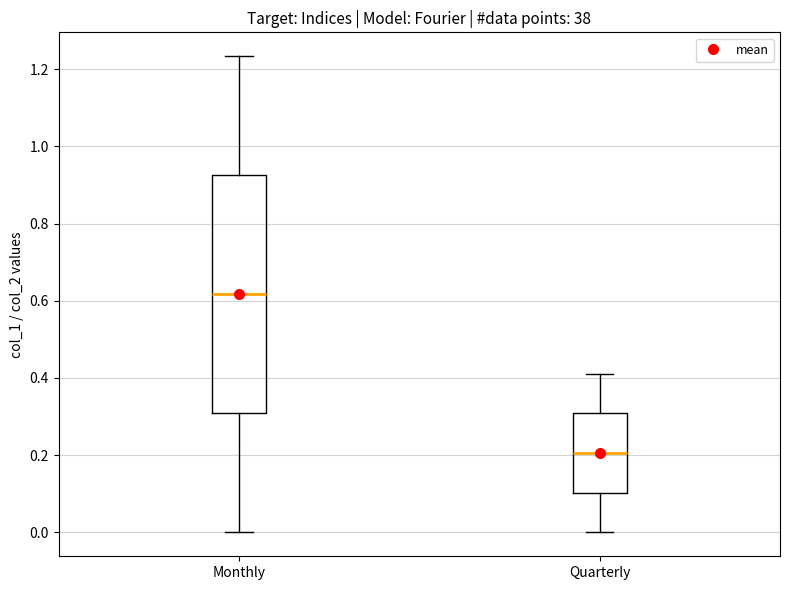

Comparing the boxes themselves (not the whiskers), which one is the tallest?

Monthly